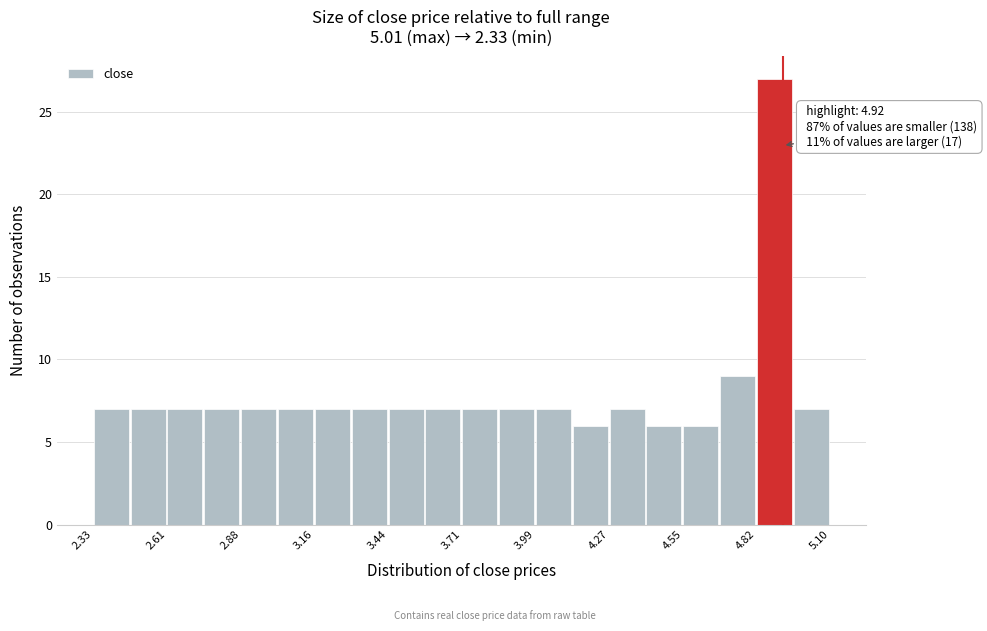

Read against the x-axis, roughly where is the centre of the tallest bar?

4.90